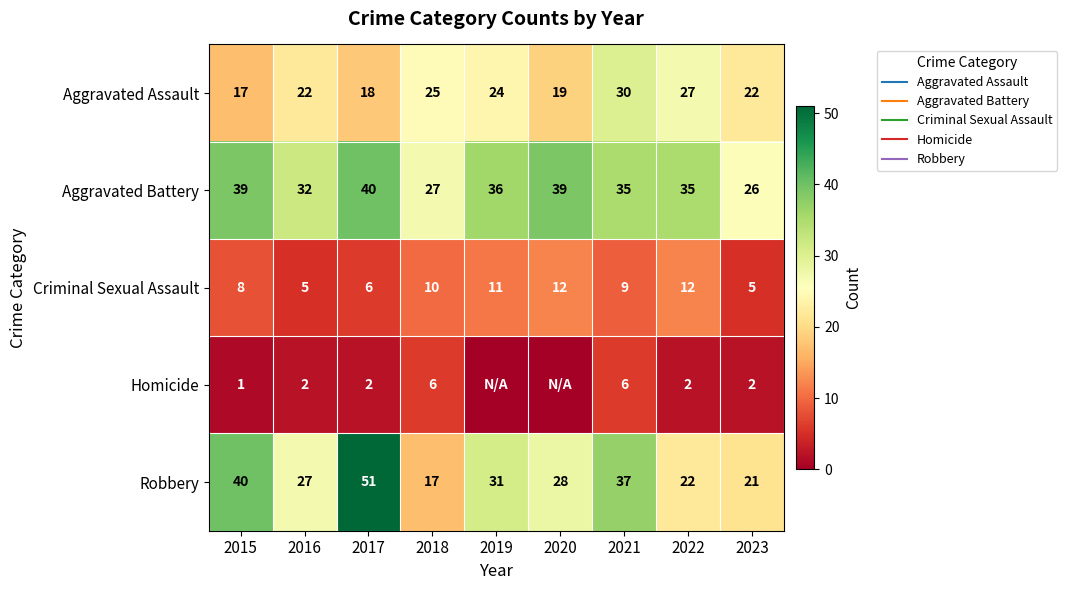

The Robbery series shows 37 at 2021. True or false?

True